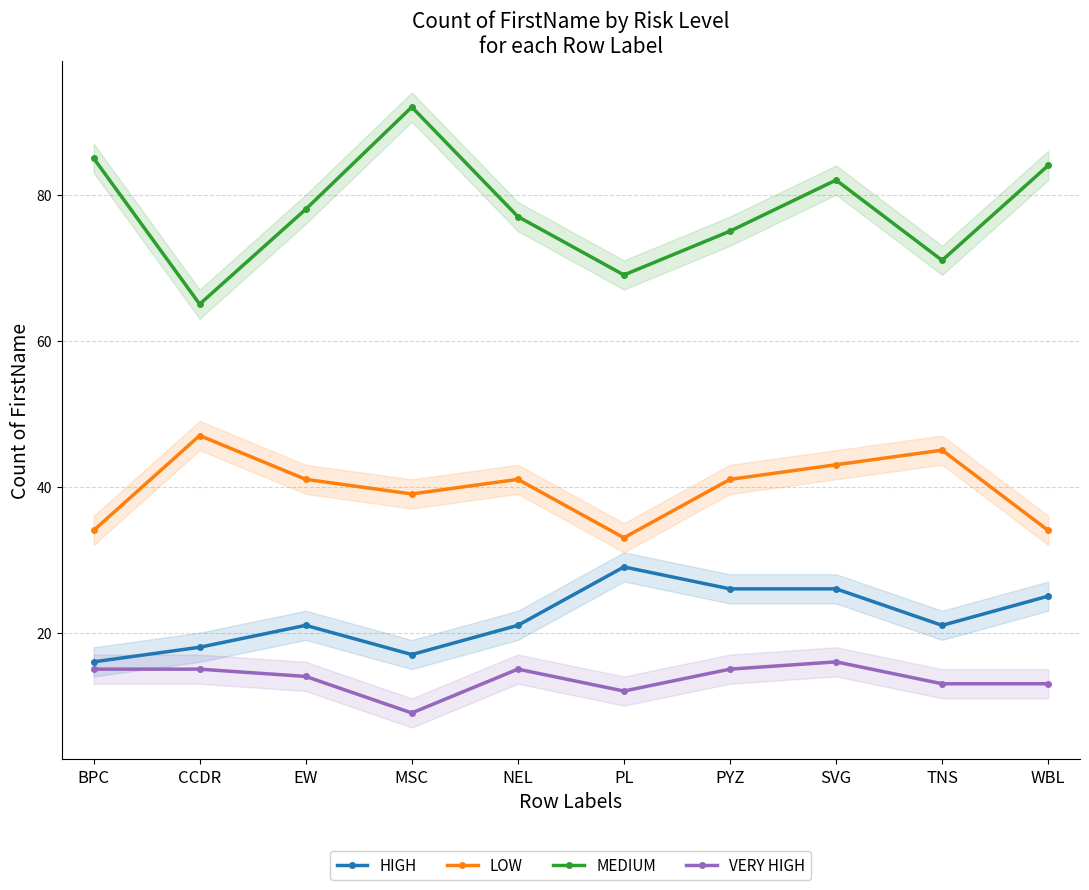

True or false: LOW and MEDIUM cross at least once.

False